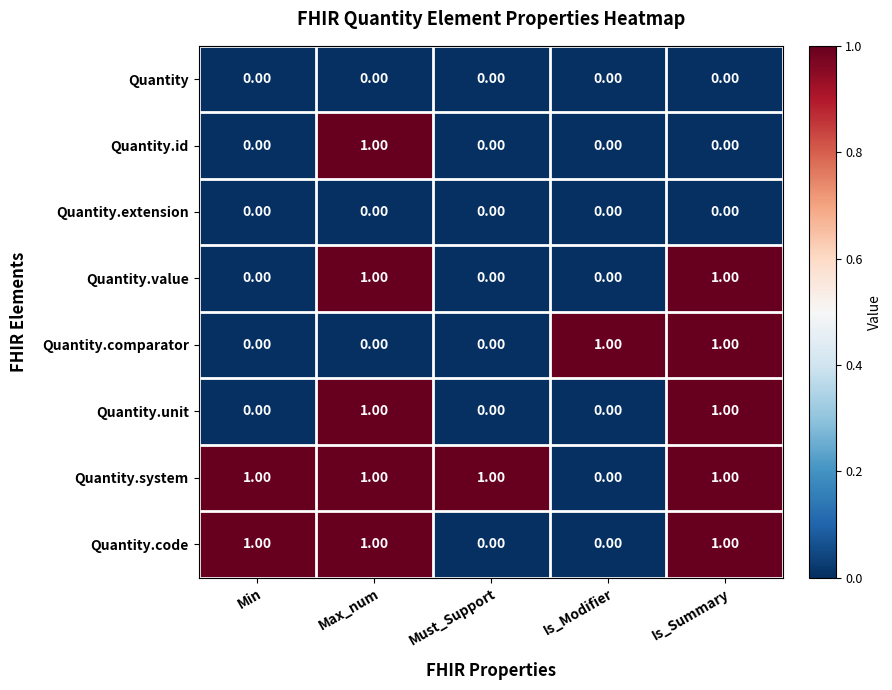

What is the sum of all Quantity.system values?

4